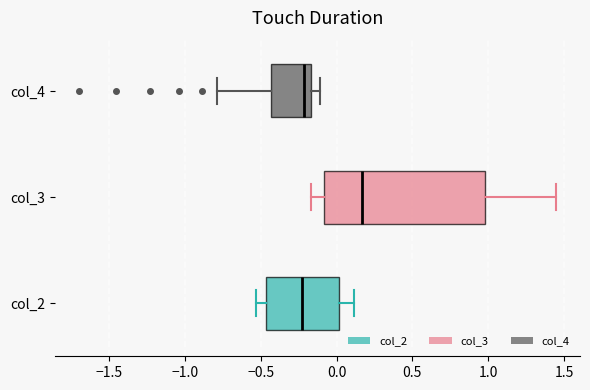

Where does the median line of the box for col_4 sit on the x-axis? The values are not printed on the chart, so give them approximately, as read against the axis.

-0.20